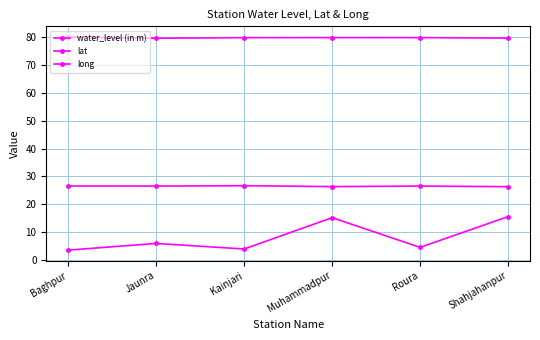

Where is the first local minimum for lat?

Jaunra